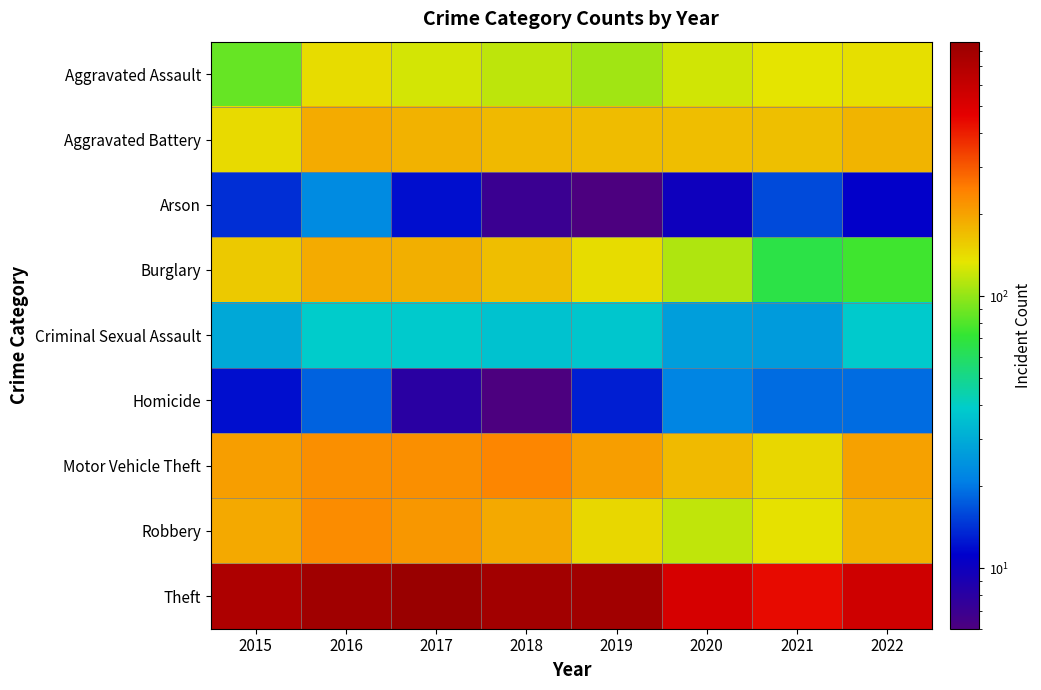

Reading left to right, list all the values displayed in this chart.

Aggravated Assault: 2015=86	2016=141	2017=126	2018=116	2019=106	2020=125	2021=134	2022=139
Aggravated Battery: 2015=143	2016=190	2017=181	2018=175	2019=172	2020=170	2021=169	2022=180
Arson: 2015=14	2016=23	2017=12	2018=7	2019=6	2020=10	2021=16	2022=11
Burglary: 2015=158	2016=190	2017=185	2018=170	2019=141	2020=111	2021=66	2022=75
Criminal Sexual Assault: 2015=29	2016=39	2017=38	2018=36	2019=37	2020=27	2021=26	2022=38
Homicide: 2015=12	2016=18	2017=8	2018=6	2019=13	2020=22	2021=19	2022=19
Motor Vehicle Theft: 2015=206	2016=226	2017=226	2018=239	2019=206	2020=173	2021=146	2022=202
Robbery: 2015=192	2016=229	2017=214	2018=193	2019=145	2020=118	2021=137	2022=181
Theft: 2015=727	2016=812	2017=863	2018=791	2019=805	2020=524	2021=441	2022=556